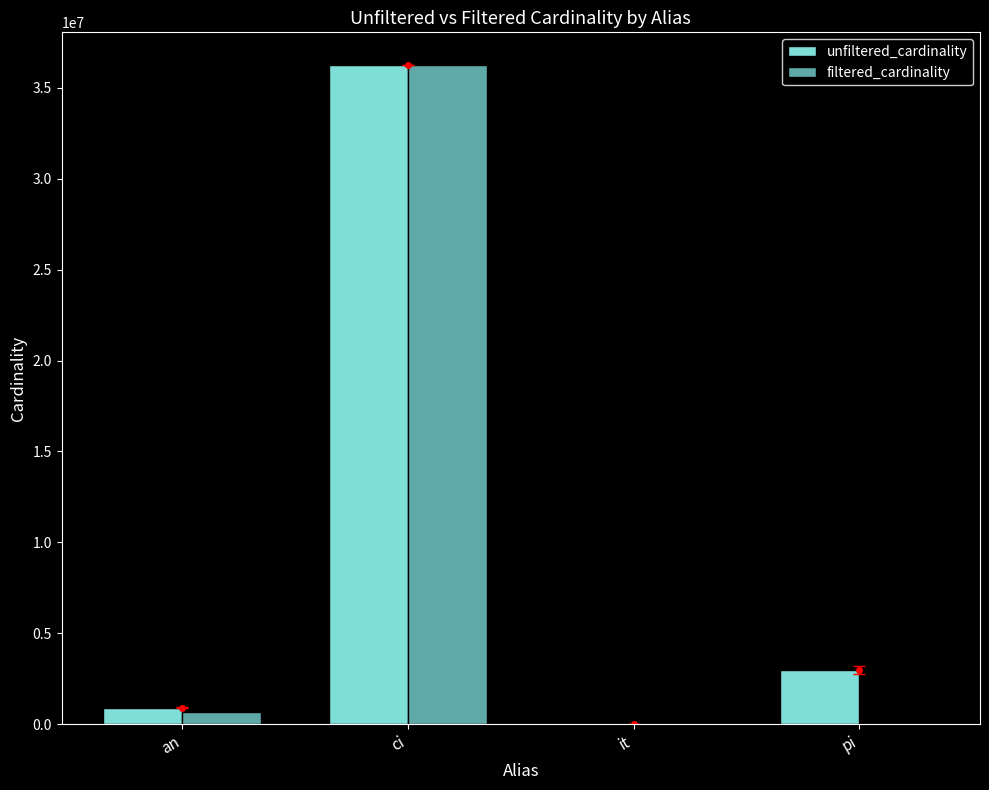

At which label does filtered_cardinality reach its peak?

ci